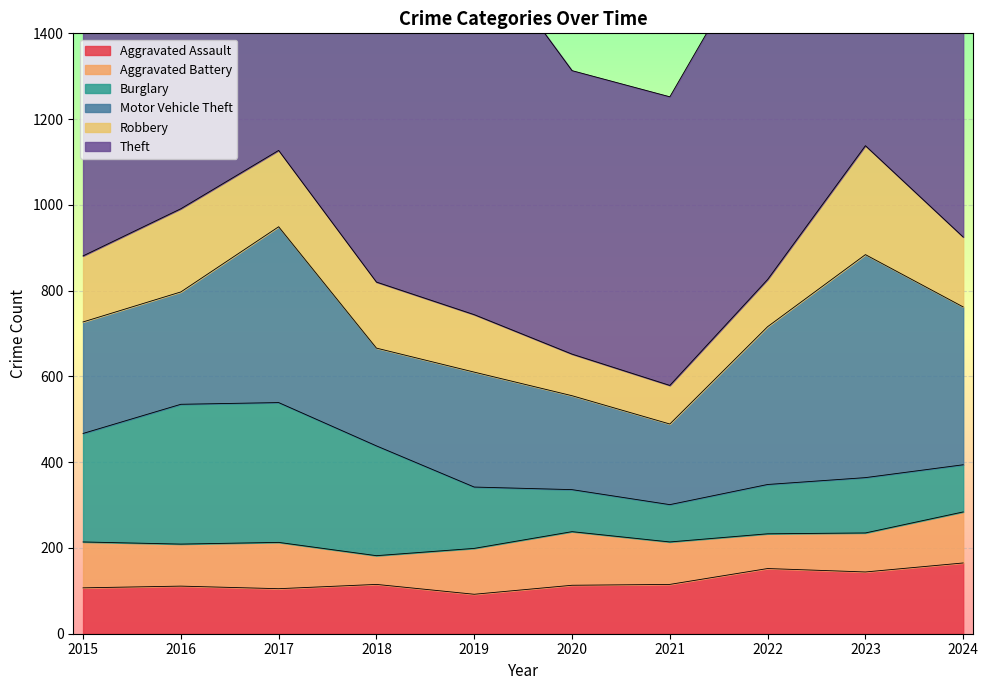

Reading right to left, what are all the values shown in this chart?

Aggravated Assault: 2024=165	2023=144	2022=152	2021=115	2020=113	2019=92	2018=115	2017=105	2016=111	2015=107
Aggravated Battery: 2024=119	2023=91	2022=81	2021=99	2020=125	2019=107	2018=67	2017=108	2016=98	2015=107
Burglary: 2024=110	2023=129	2022=115	2021=87	2020=98	2019=143	2018=256	2017=326	2016=326	2015=253
Motor Vehicle Theft: 2024=368	2023=520	2022=368	2021=188	2020=219	2019=268	2018=228	2017=410	2016=262	2015=260
Robbery: 2024=163	2023=254	2022=110	2021=90	2020=97	2019=134	2018=154	2017=178	2016=194	2015=154
Theft: 2024=1134	2023=955	2022=820	2021=673	2020=661	2019=880	2018=865	2017=886	2016=979	2015=866